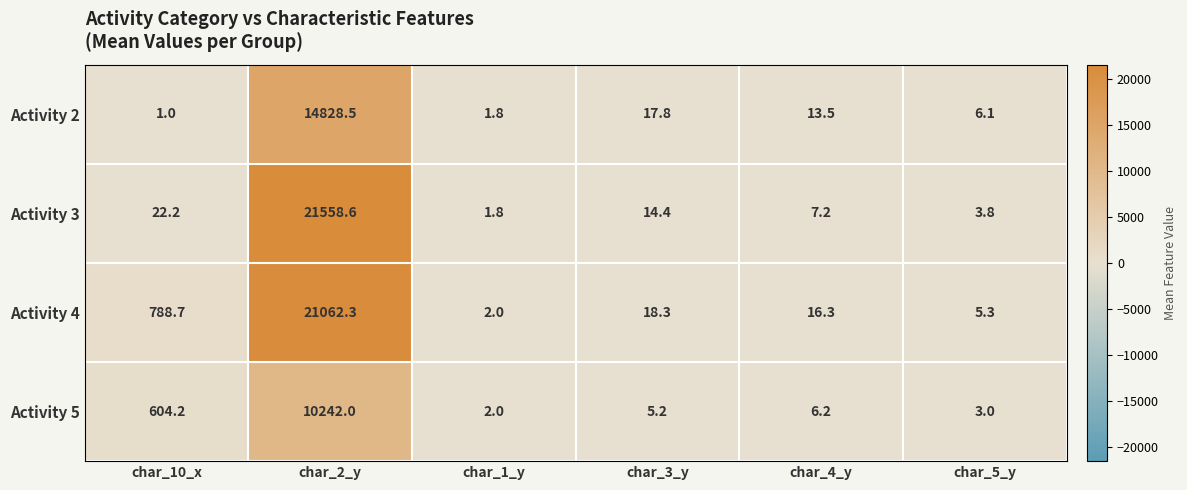

What is the average value of the Activity 2 series?

2478.1